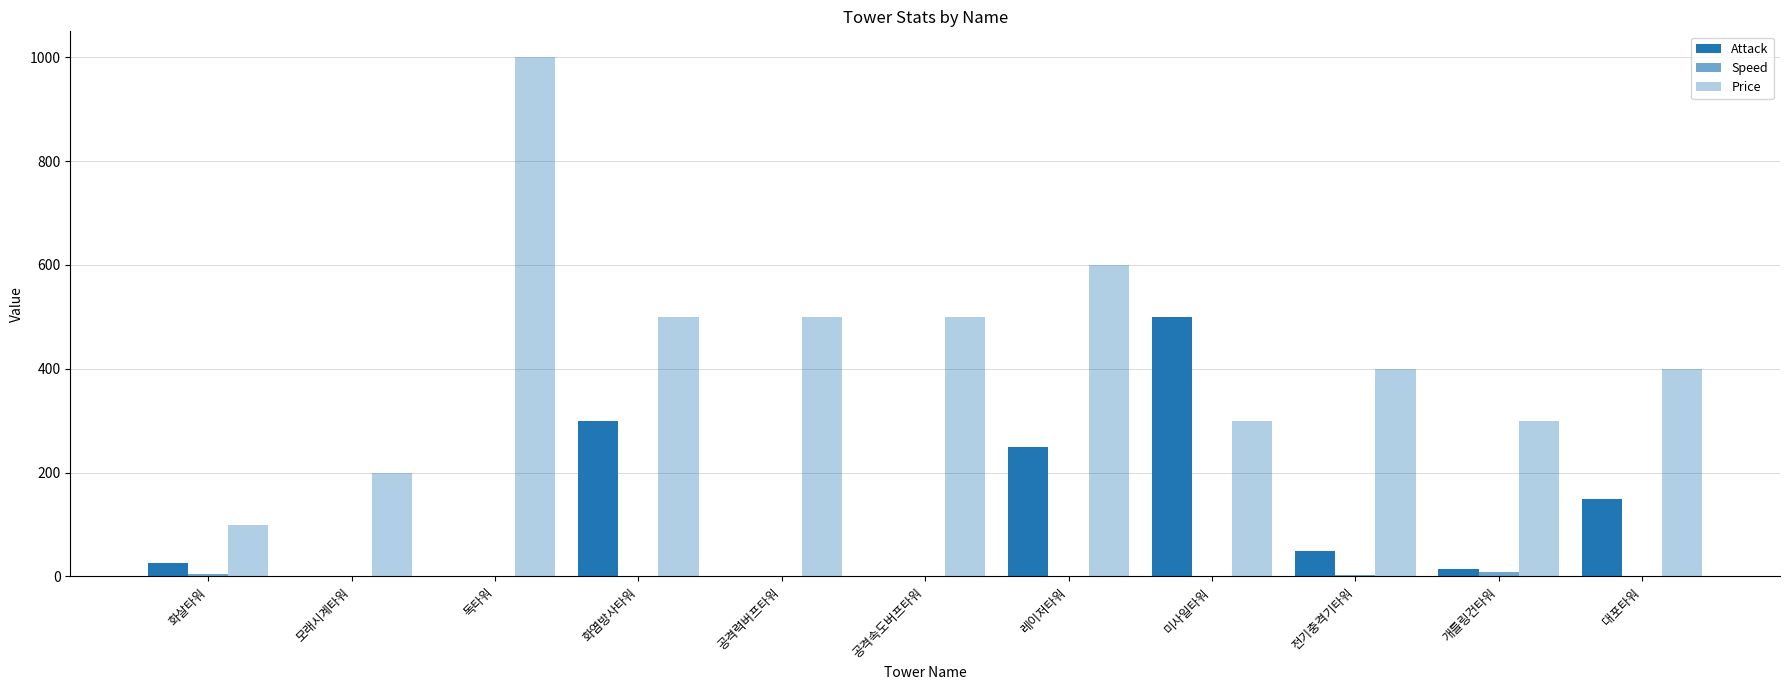

How many distinct data groups are displayed?

3